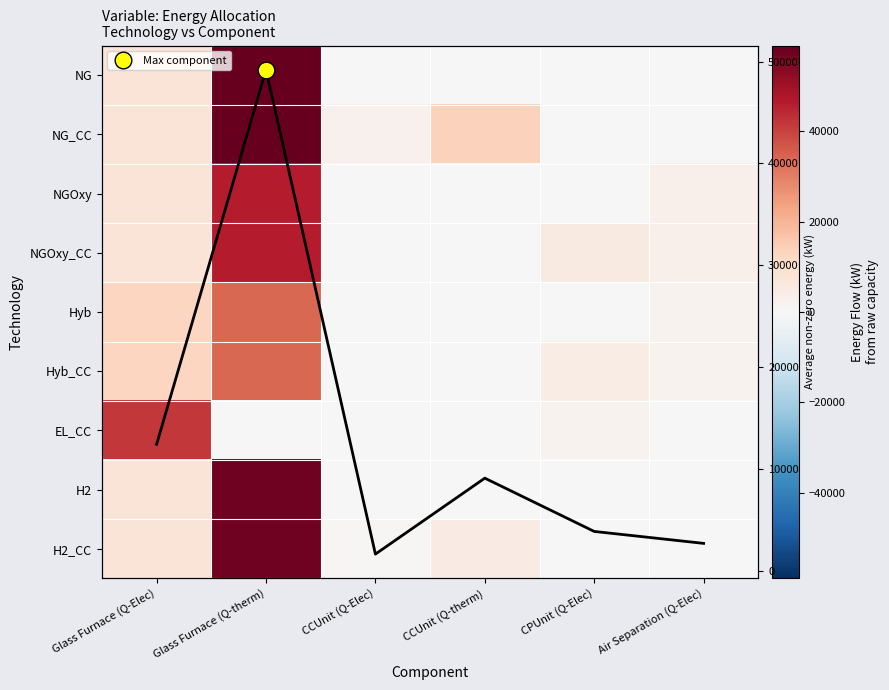

What is the total value across all series at CCUnit (Q-Elec)?

3339.2